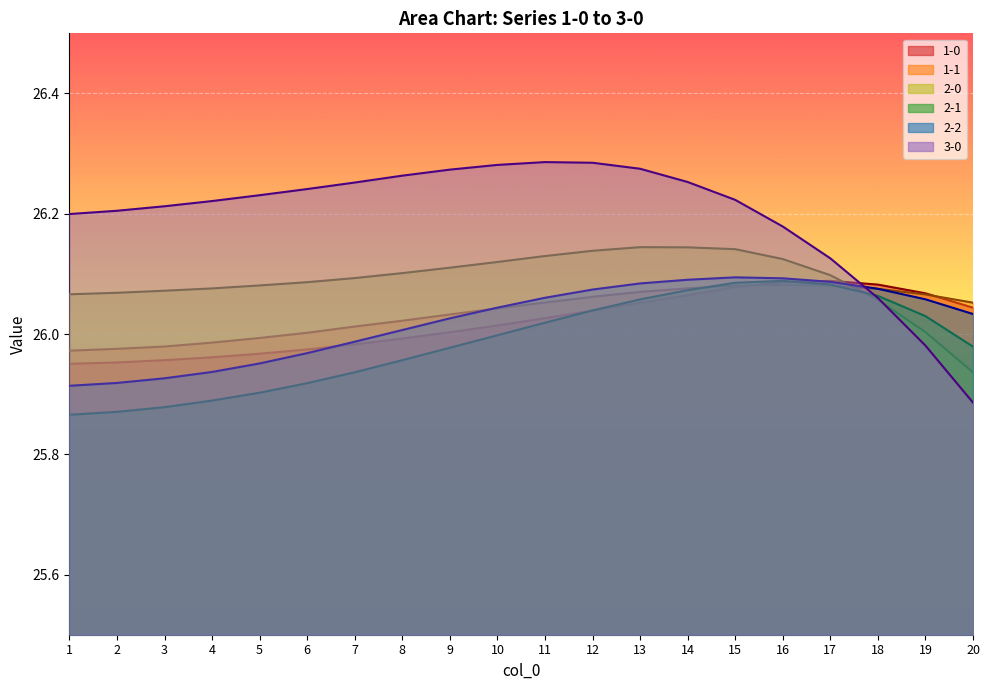

How many intersections are there between 2-1 and 1-0?

2